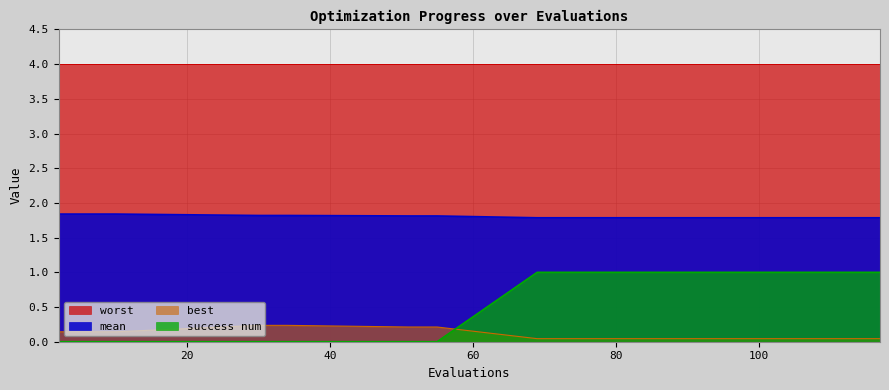

The value of best at 81 is 0.1. True or false?

False